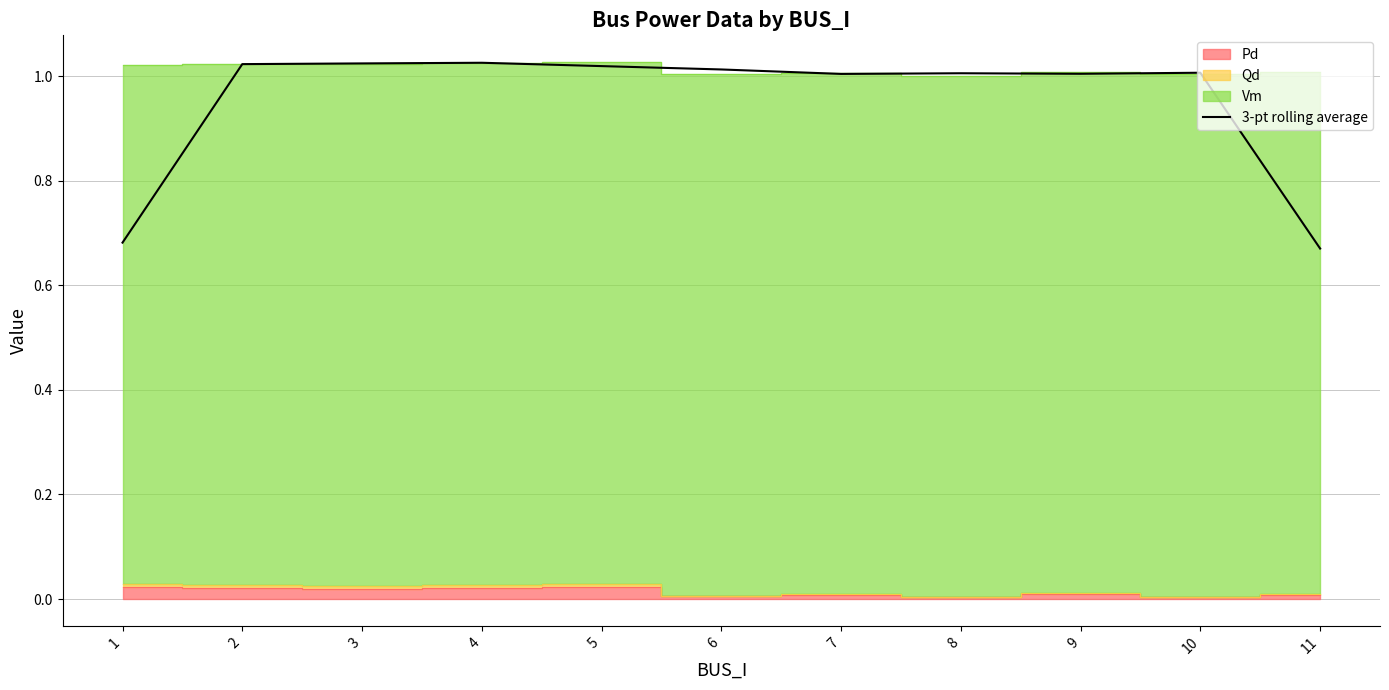

At which label does the data first exceed 1?

2